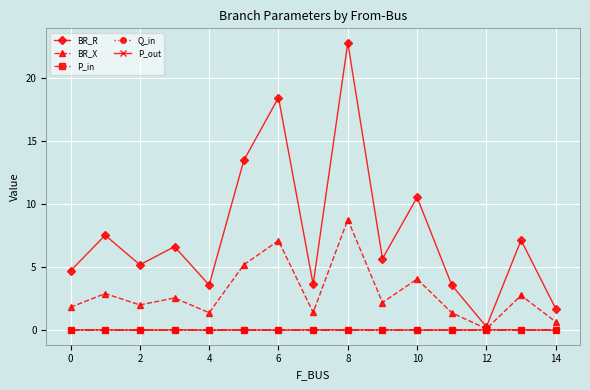

What is the greatest value displayed?

22.8